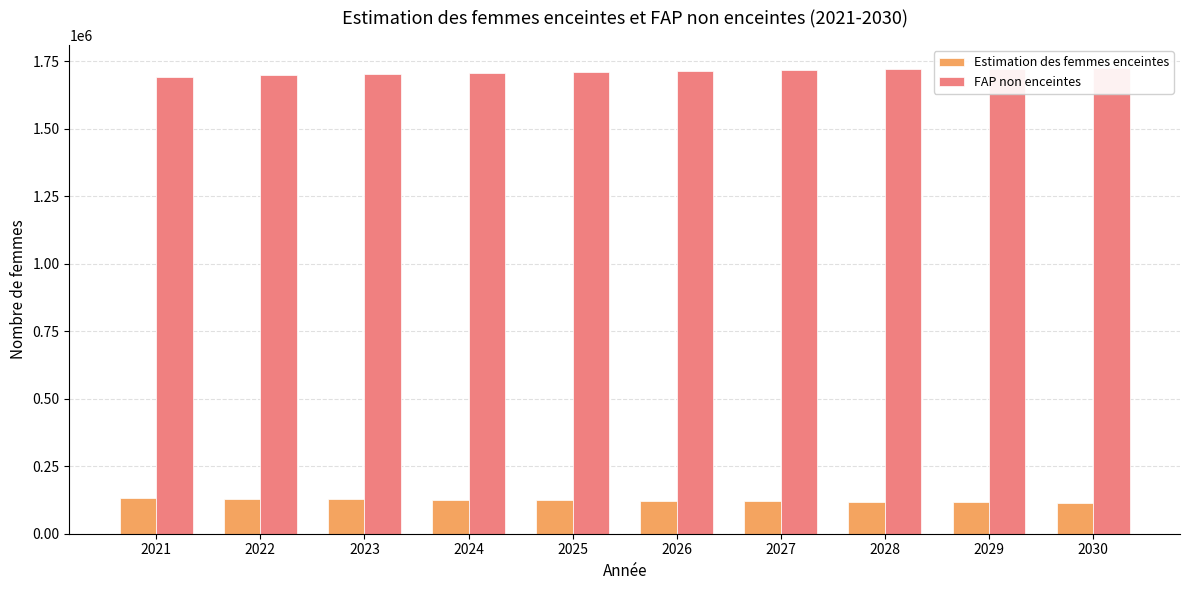

How many bars are there in each group?

2